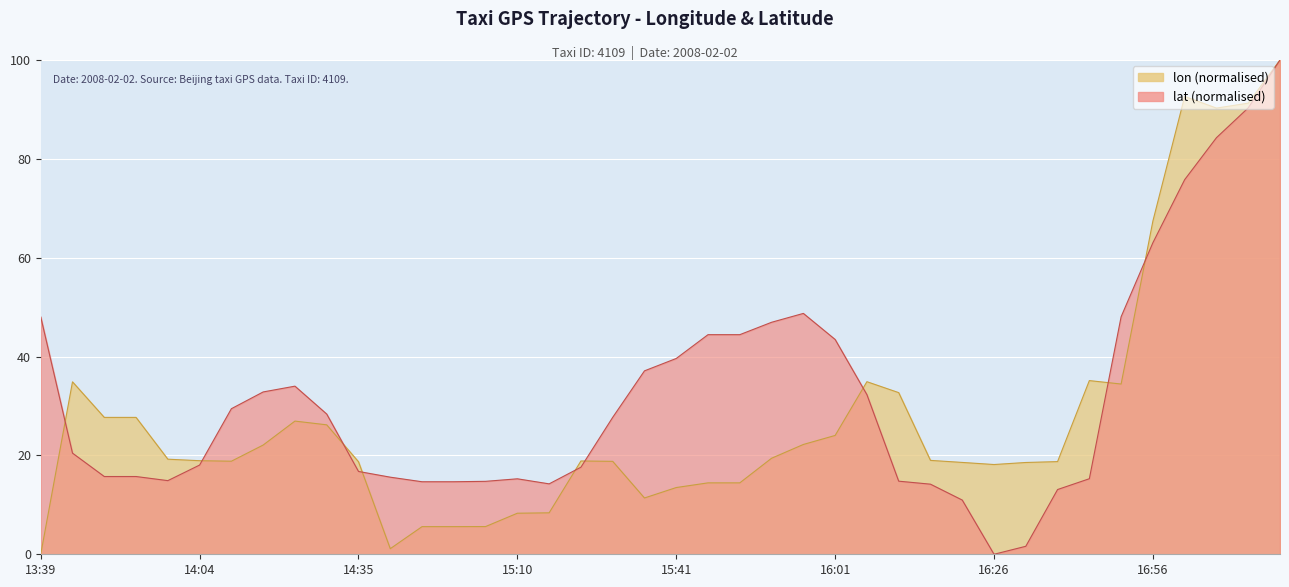

At which category does lon reach its first local valley?

14:09